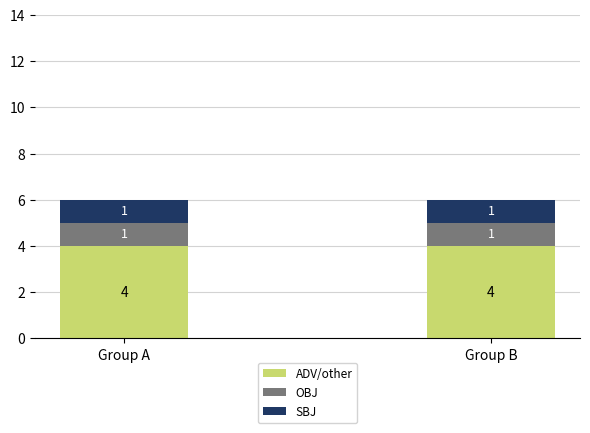

What is the total value across all series at Group B?

6